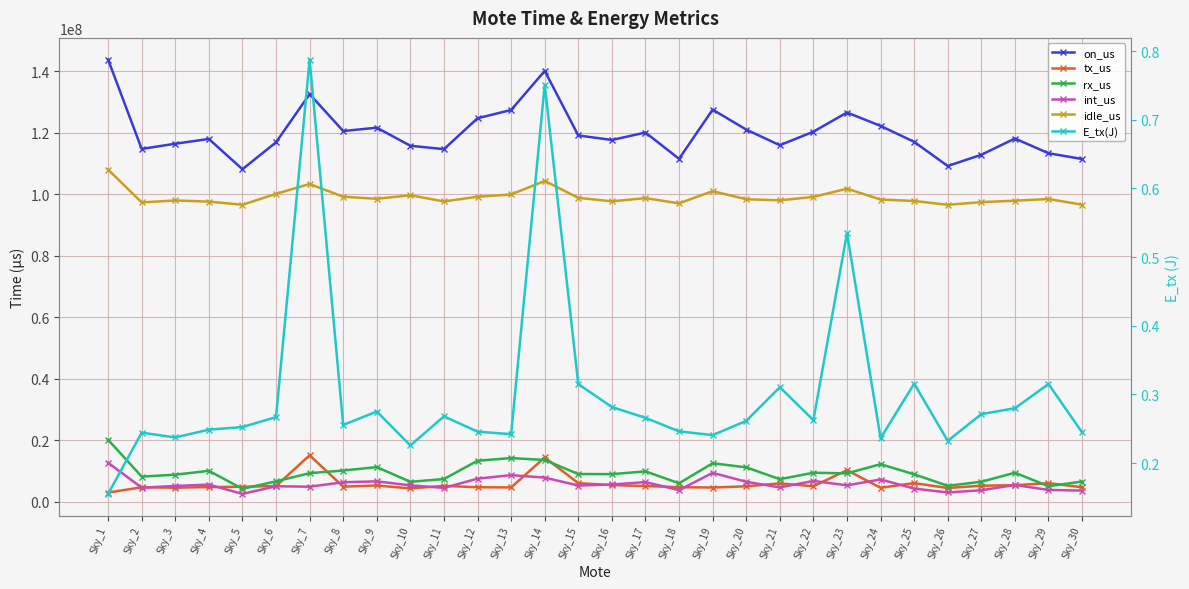

What is the highest value of the idle_us series?

108028231.0